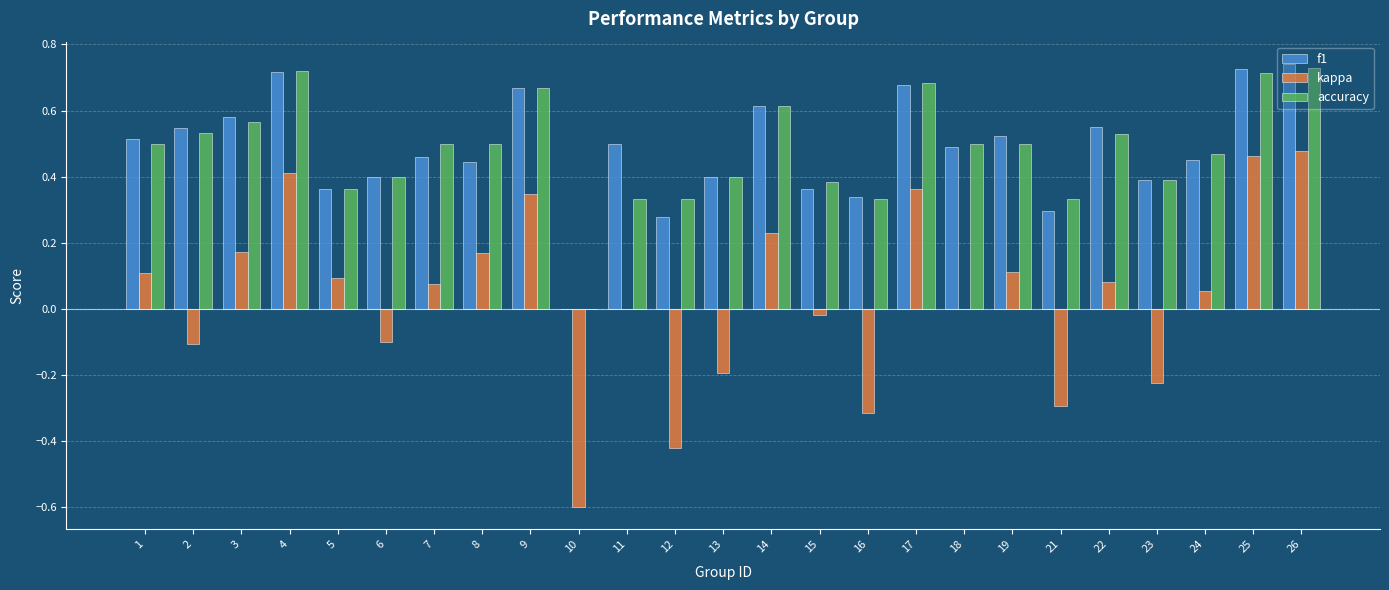

How many groups of bars are there?

25